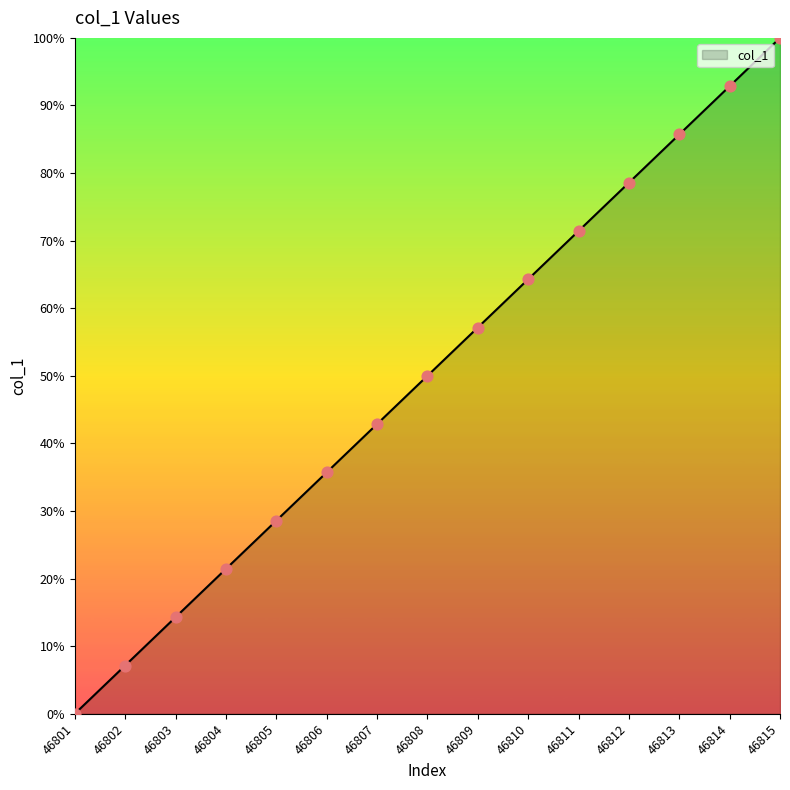

What is the change in value from 46808 to 46815?

+50.0